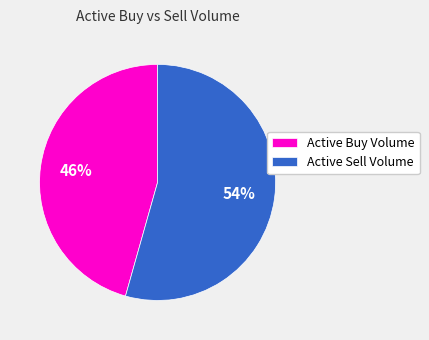

Combined, do Active Sell Volume and Active Buy Volume account for over 50%?

Yes